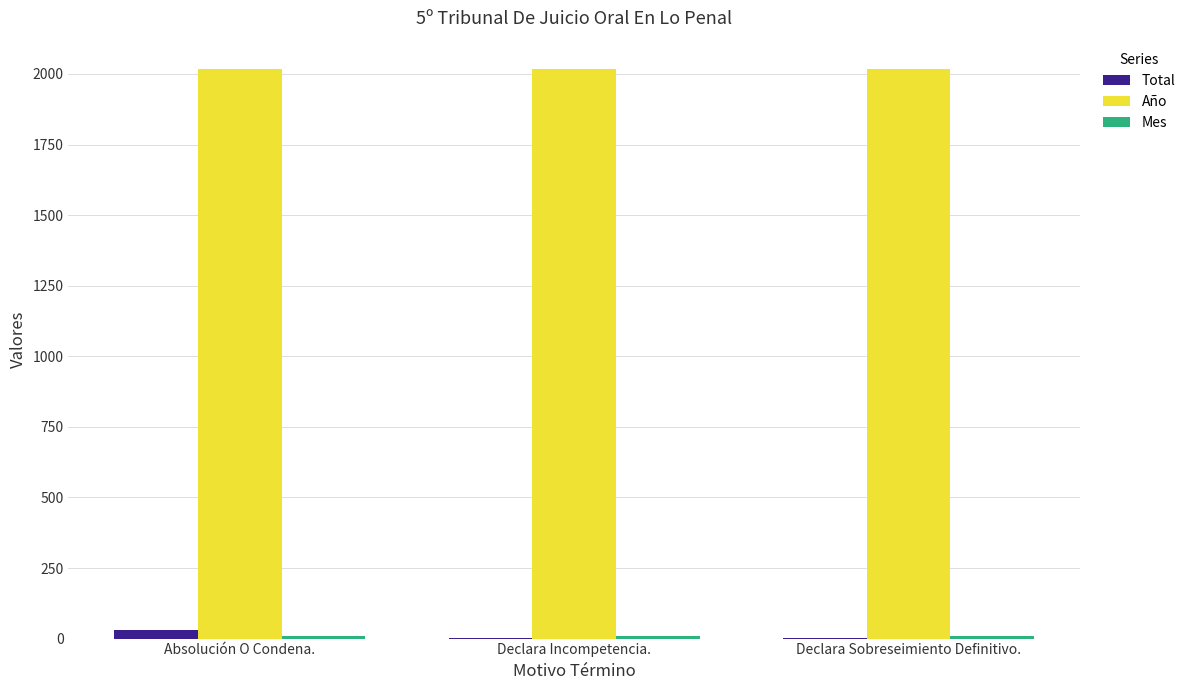

Is it true that Año equals 2017 at Declara Sobreseimiento Definitivo.?

True